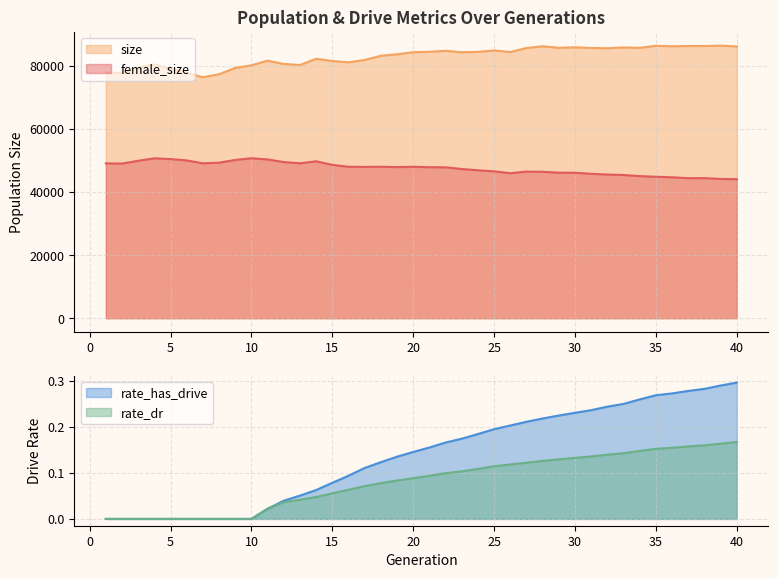

What is the greatest value displayed?

86486.0